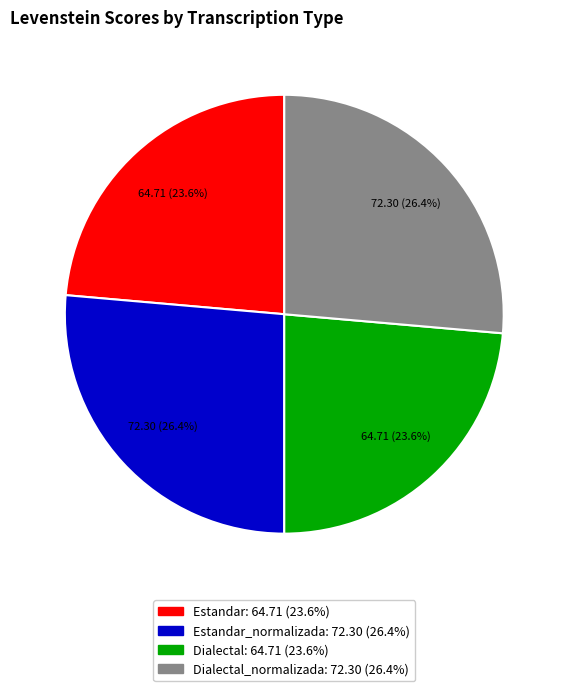

Does any single category account for the majority?

No